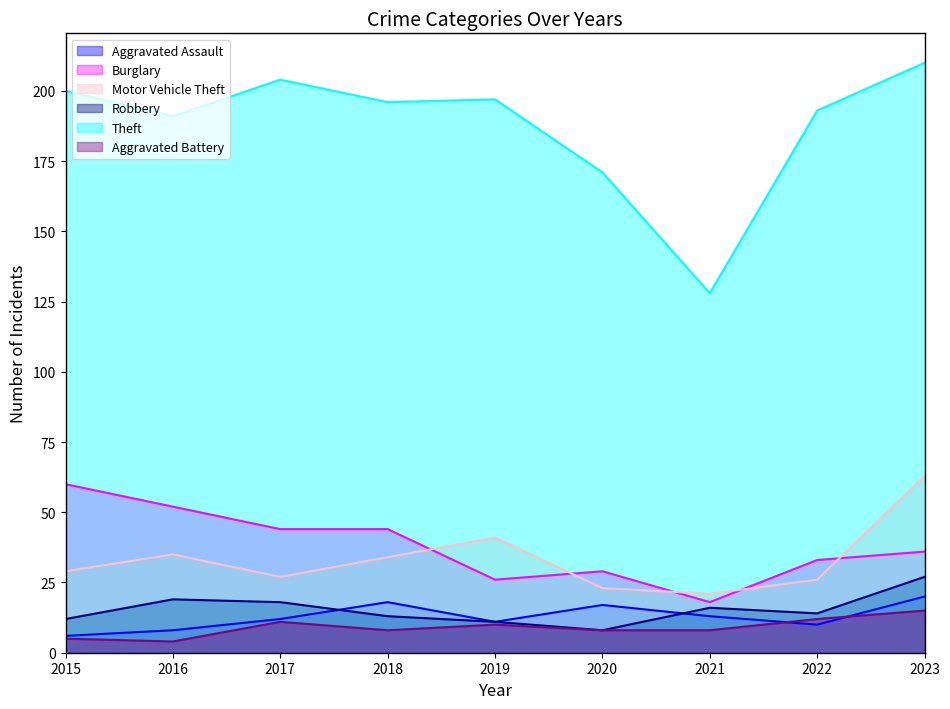

Is the value of Theft at 2020 greater than the value of Robbery at 2018?

Yes